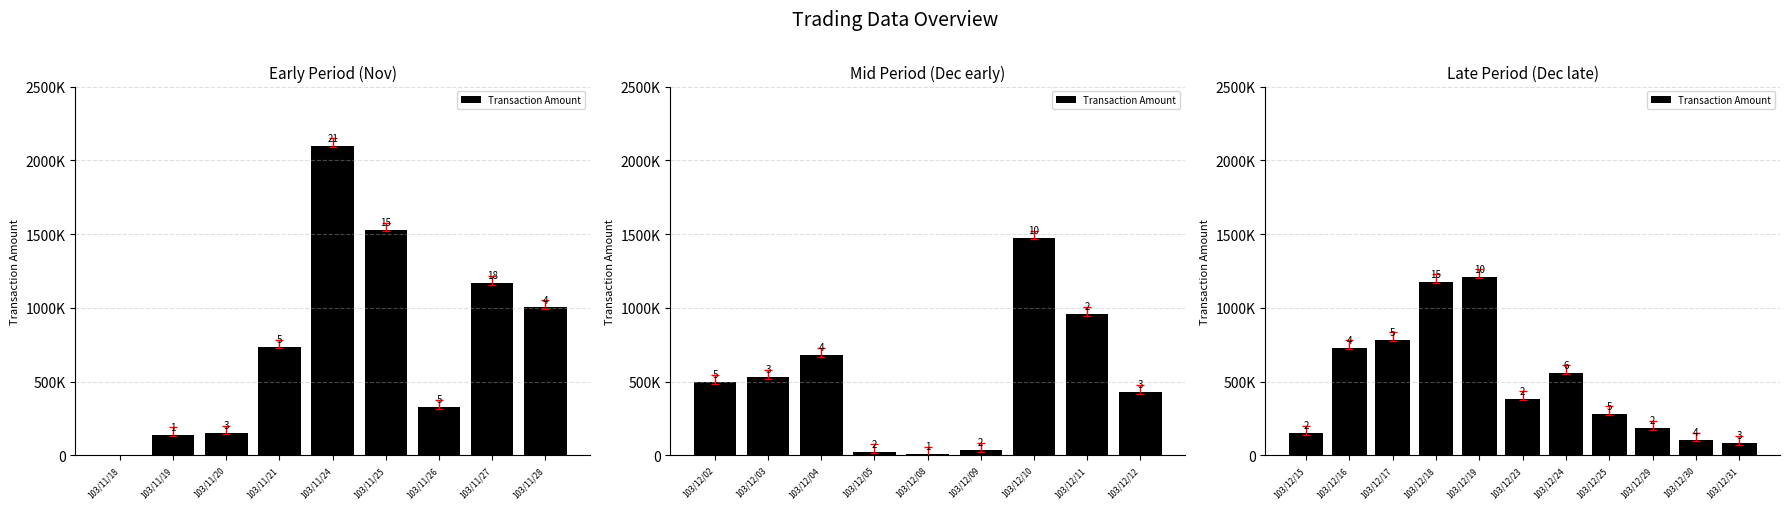

The chart shows a value of 1834786 at 103/12/18. True or false?

False